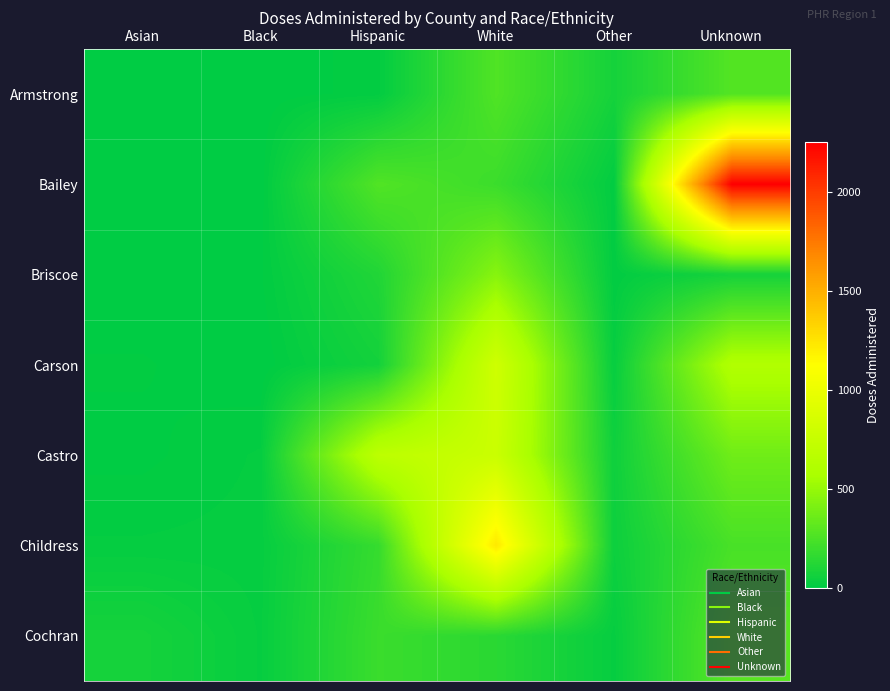

What is the maximum value shown in the chart?

2253